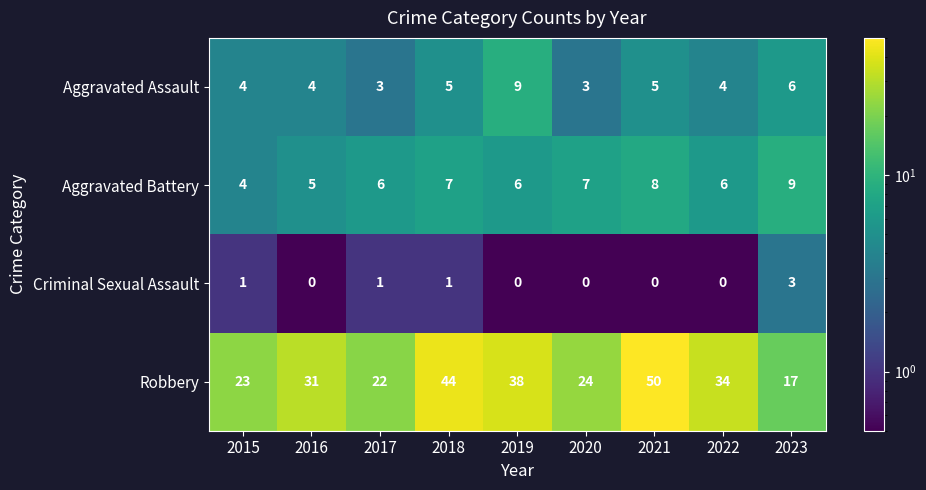

The Robbery series shows 38 at 2019. True or false?

True